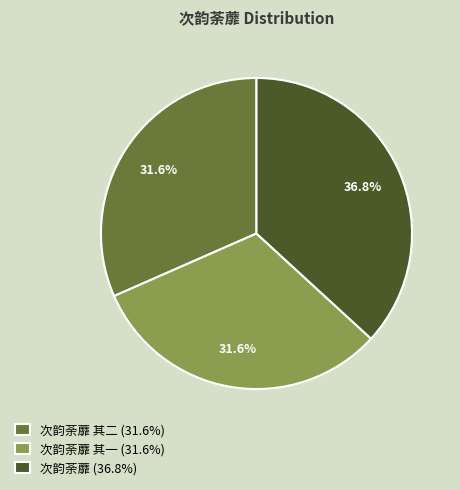

Which has a higher value, 次韵荼蘼 (36.8%) or 次韵荼蘼 其二 (31.6%)?

次韵荼蘼 (36.8%)